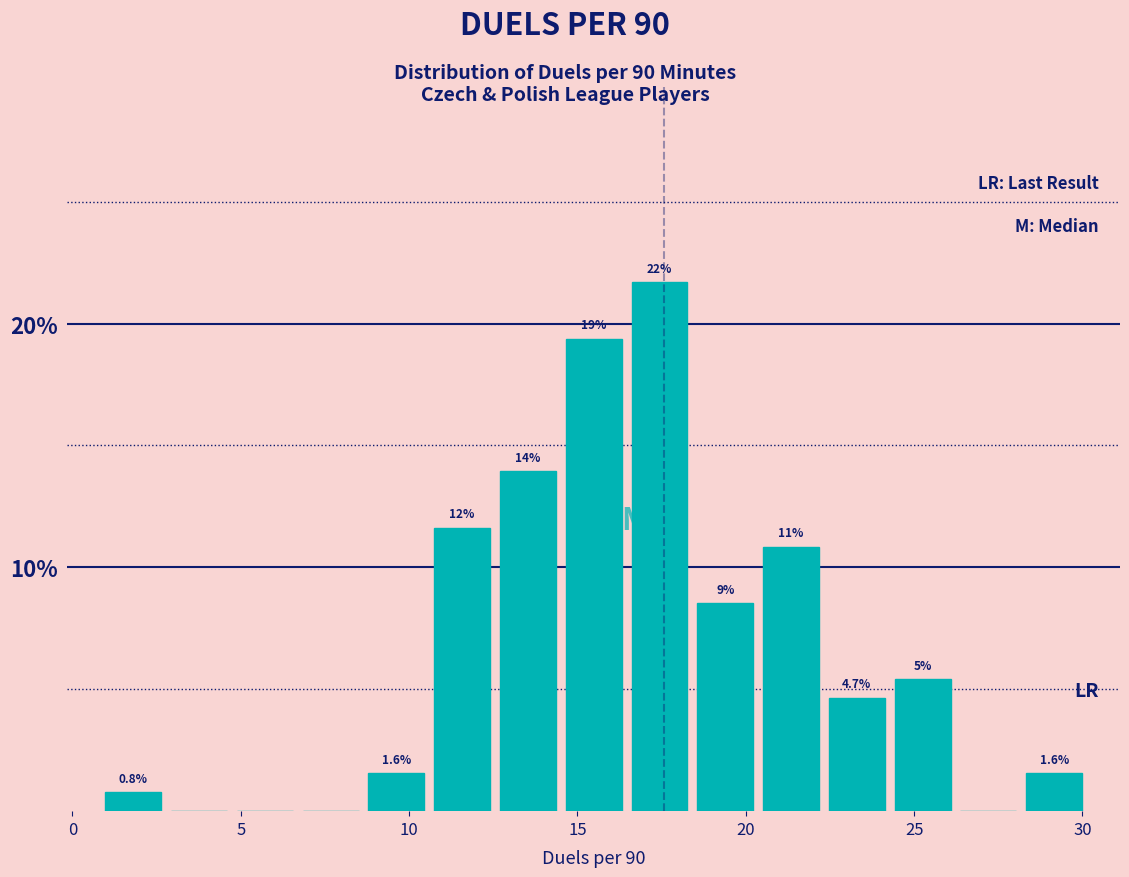

Read against the x-axis, roughly where is the centre of the tallest bar?

17.5